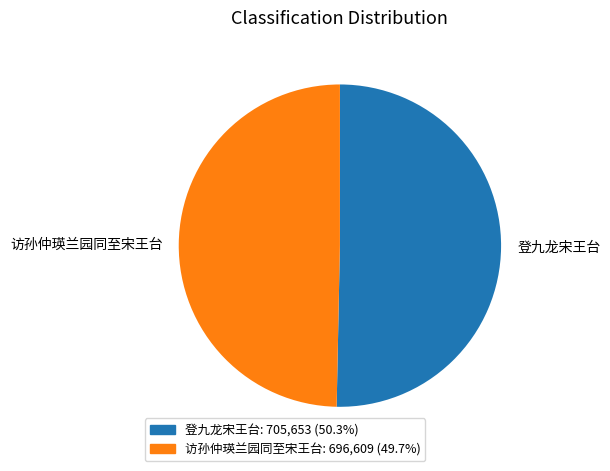

Does 访孙仲瑛兰园同至宋王台 represent more than half of the total?

No